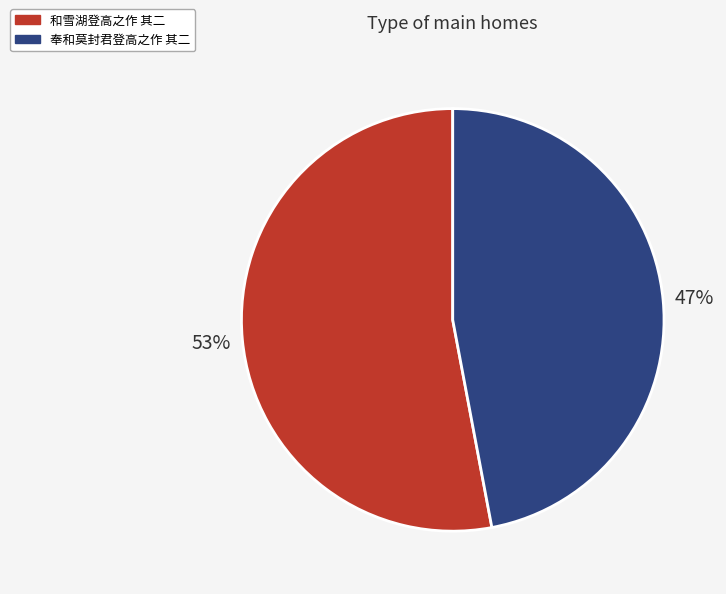

Rank the categories by value from highest to lowest.

和雪湖登高之作 其二, 奉和莫封君登高之作 其二